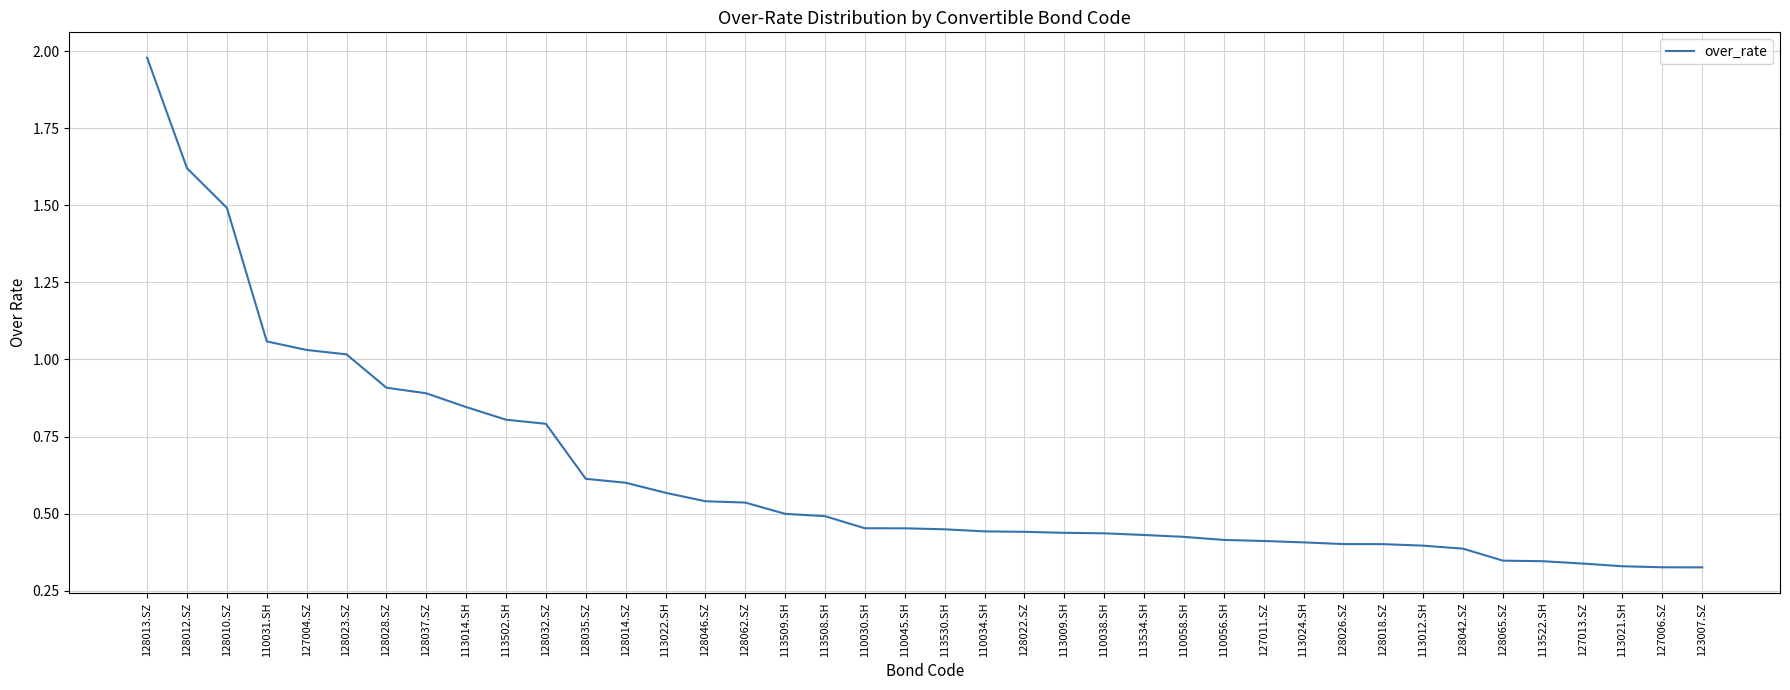

The chart shows a value of 0.2 at 113522.SH. True or false?

False